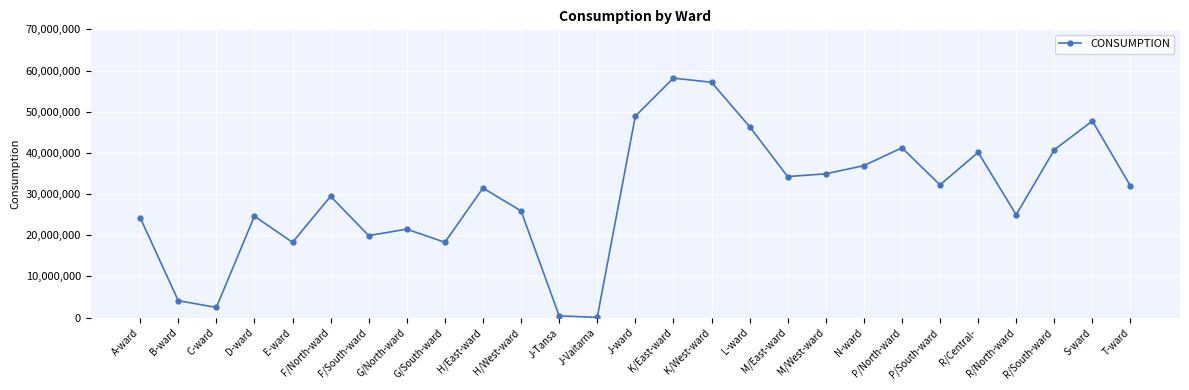

At which category does the chart reach its peak across all series?

K/East-ward